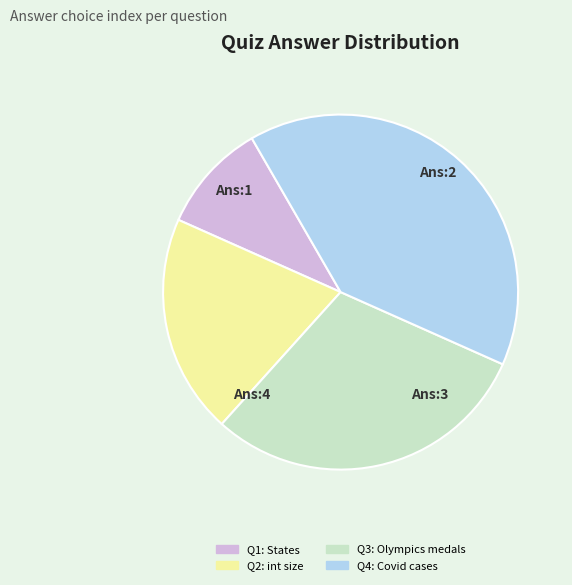

The Q4: Covid cases slice represents 26% of the pie. True or false?

False